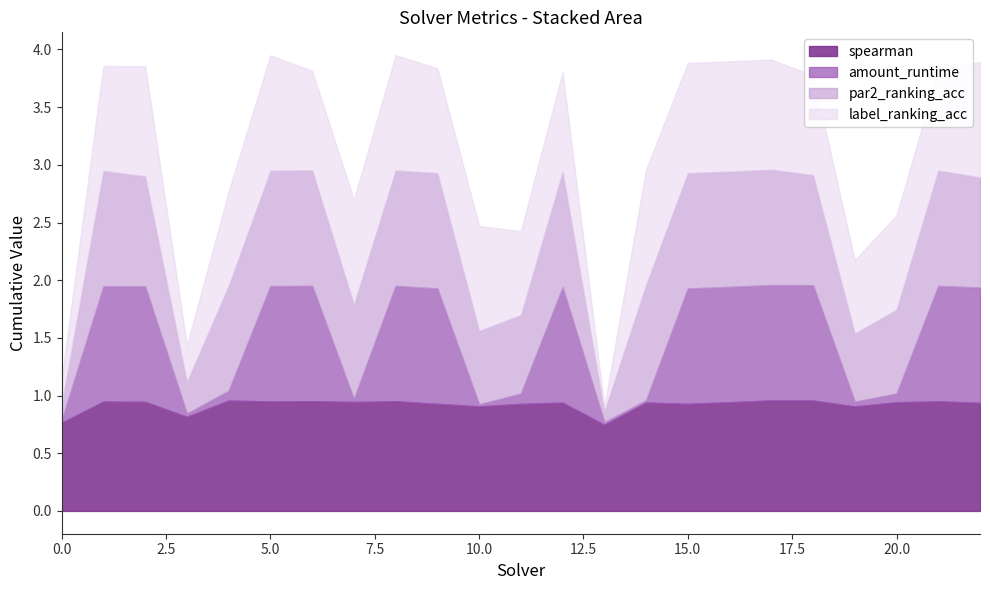

Does the chart display data point markers on the line(s)?

No